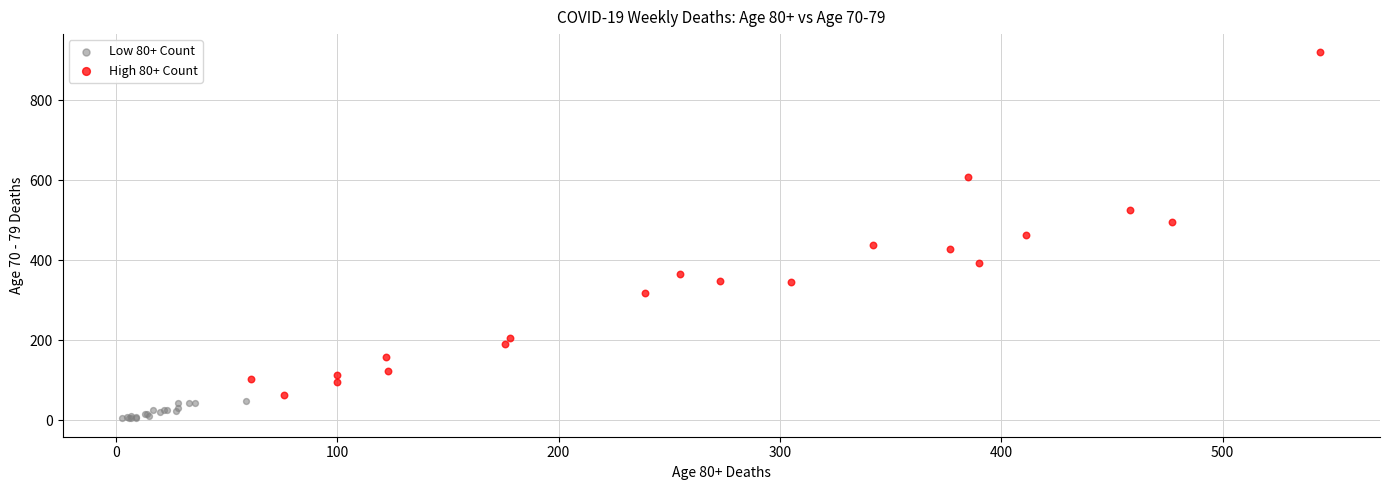

Which series reaches the minimum Y coordinate?

Low 80+ Count